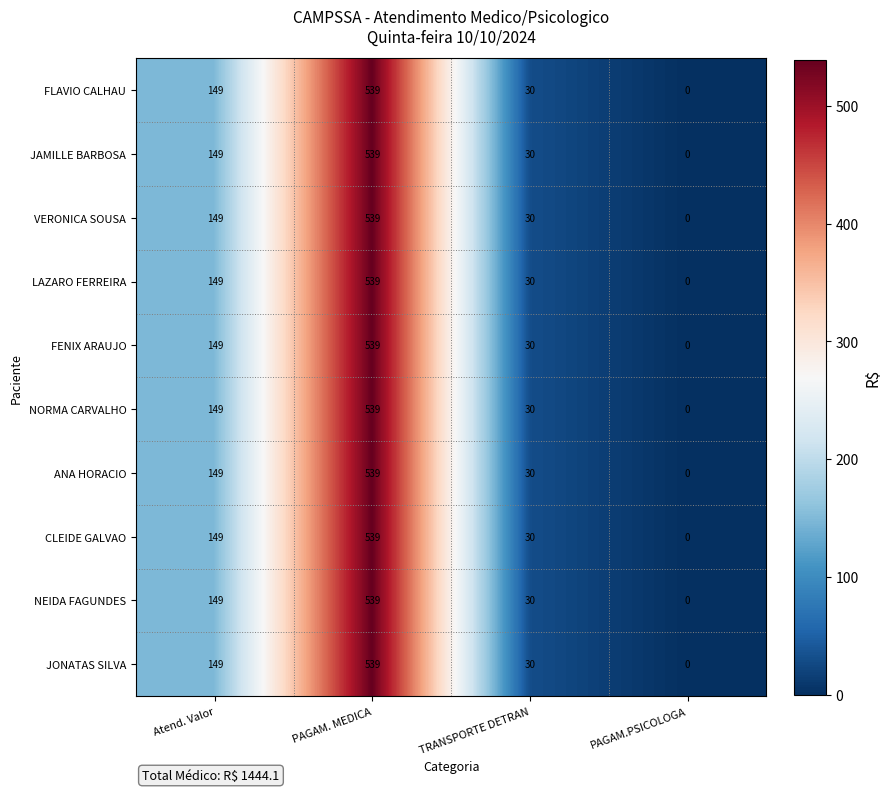

How many series are shown in this chart?

10